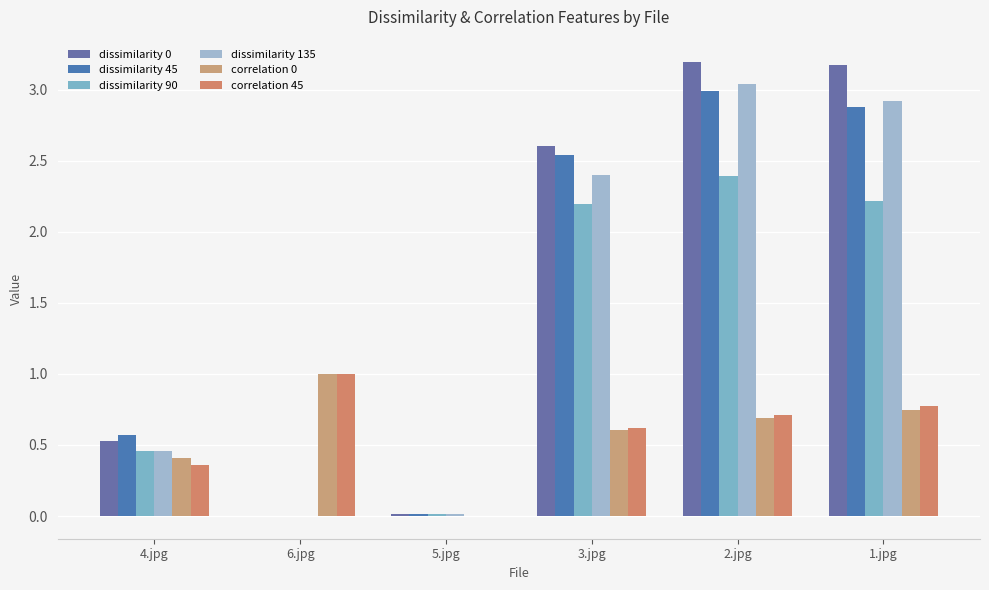

How many series are shown in this chart?

6